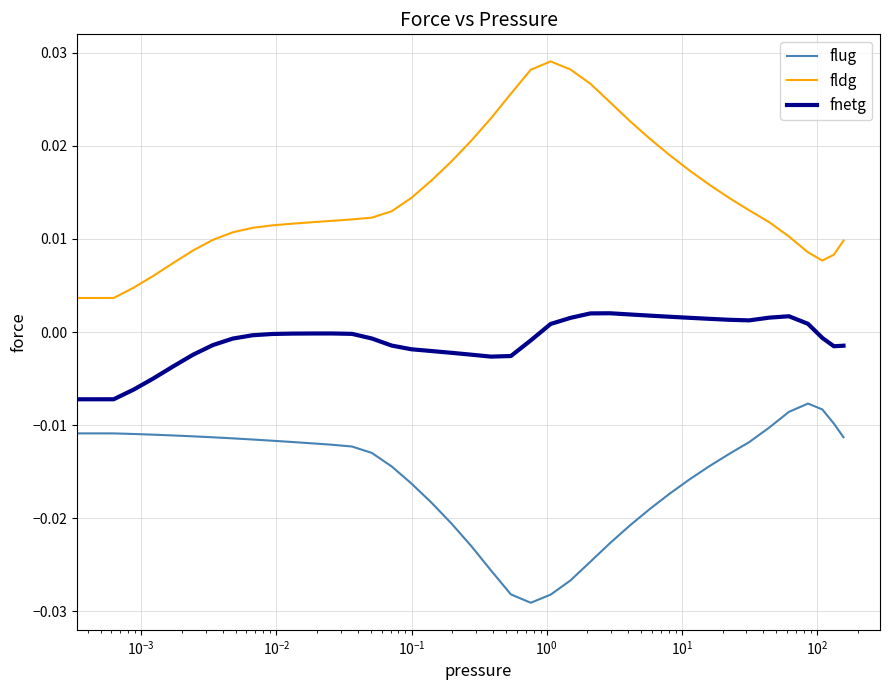

List the series in order of their peak value, lowest first.

flug, fnetg, fldg